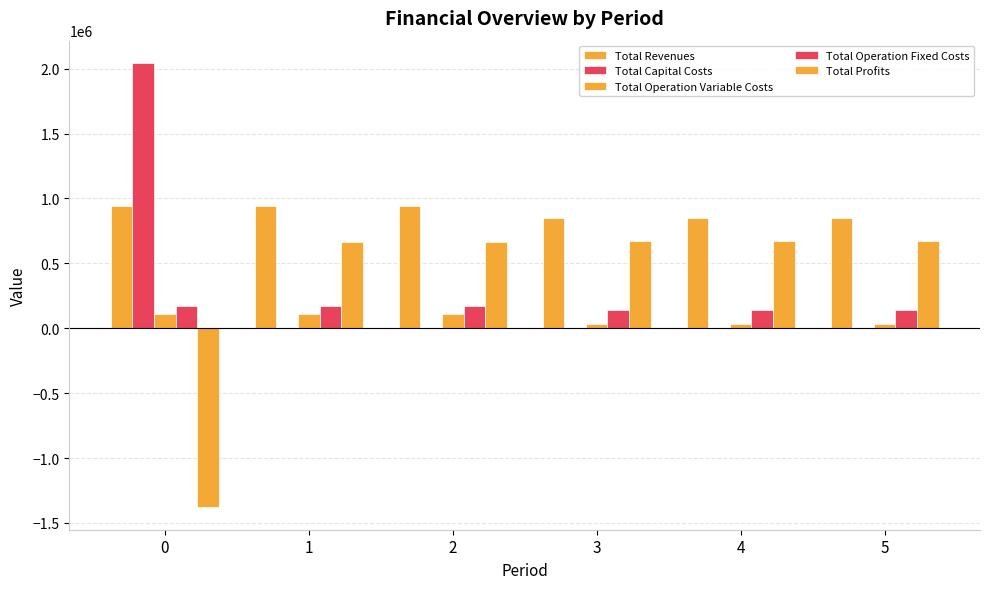

At 0, list the series in order from smallest to largest.

Total Profits, Total Operation Variable Costs, Total Operation Fixed Costs, Total Revenues, Total Capital Costs